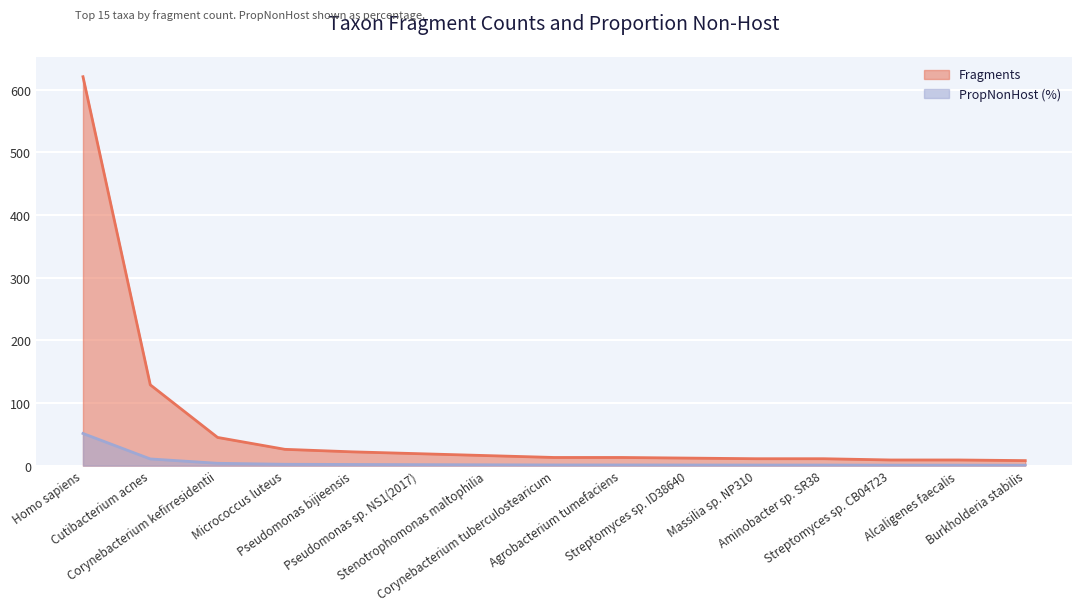

What position from the left is Agrobacterium tumefaciens?

9